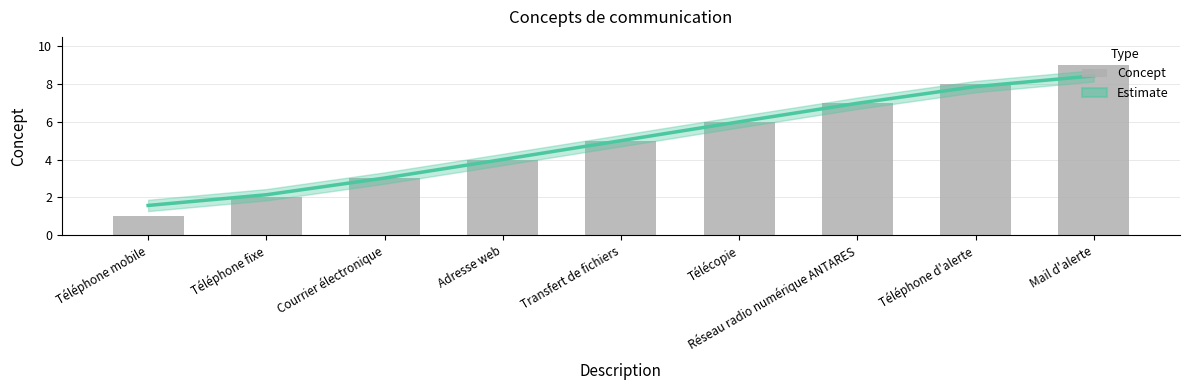

Does the chart contain any negative values?

No